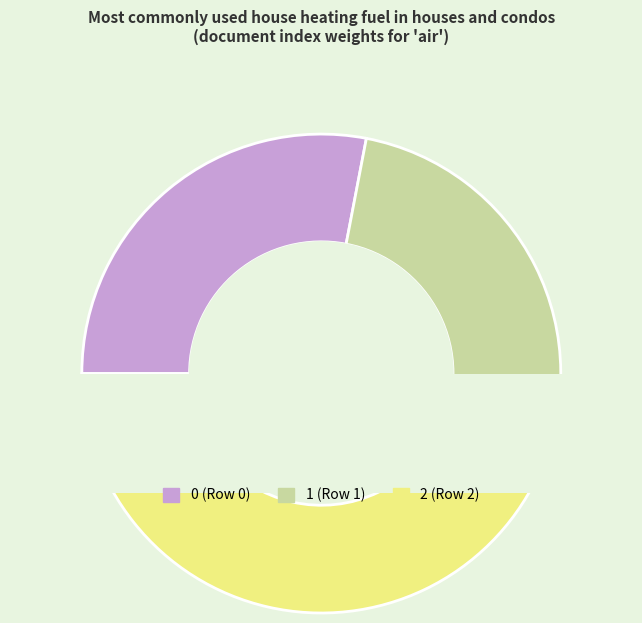

Count the number of slices in the pie.

6